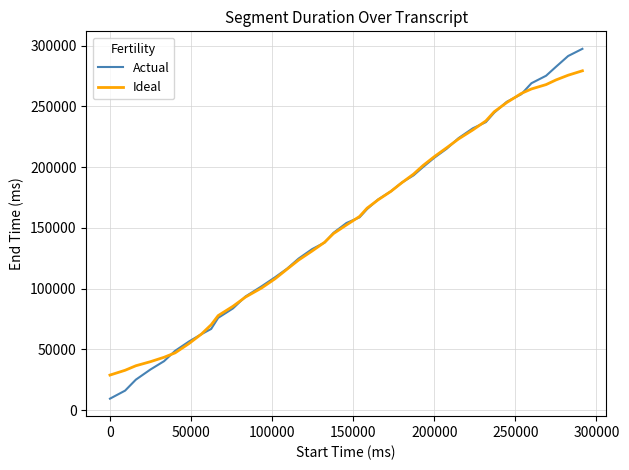

What is the greatest value displayed?

297300.0